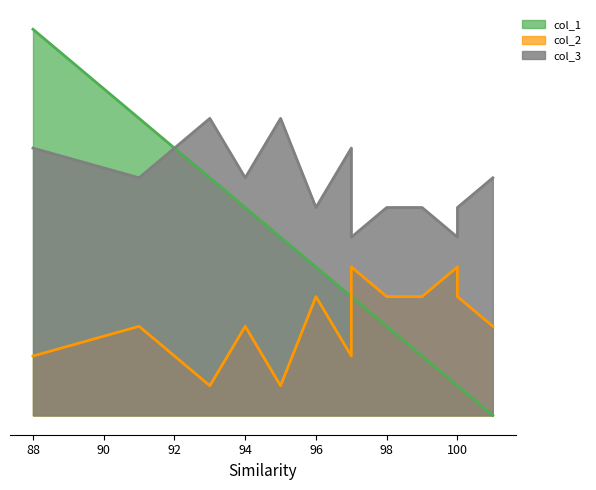

True or false: col_2 and col_3 intersect in this chart.

False